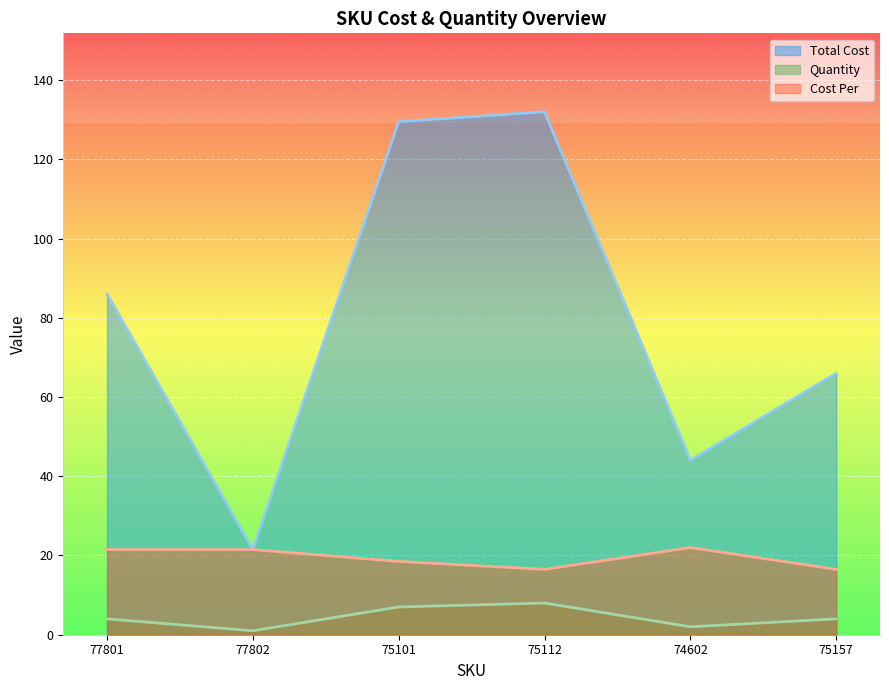

At which label is Cost Per closest to 19?

75101